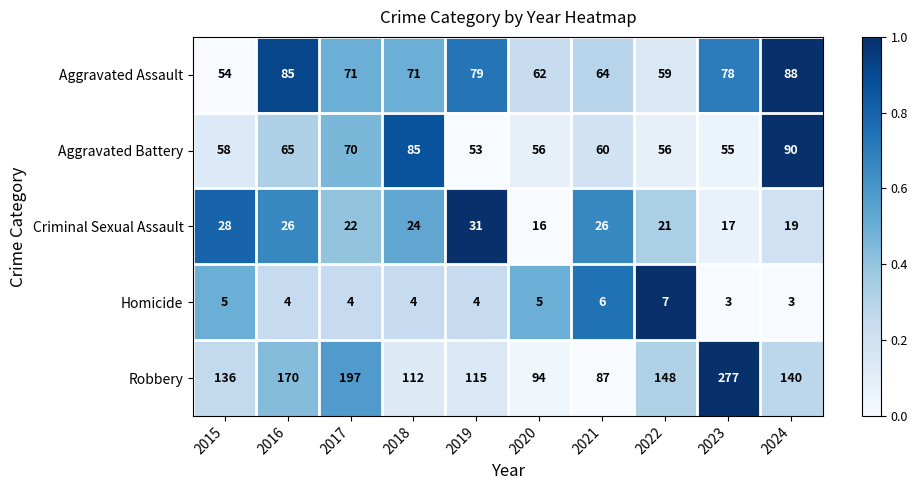

What is the minimum value shown in the chart?

3